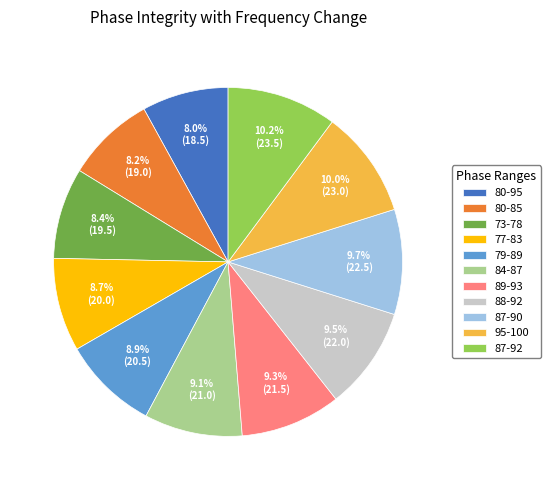

Count the number of slices in the pie.

11